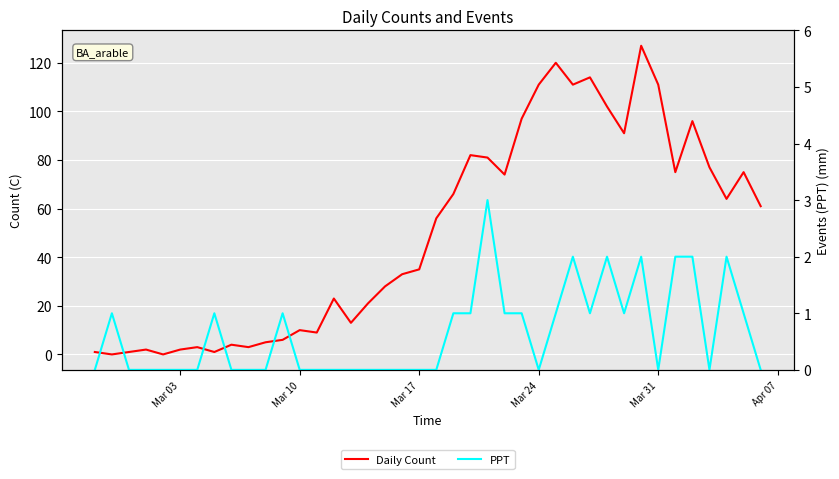

Rank the series by their average value, from lowest to highest.

PPT, Daily Count